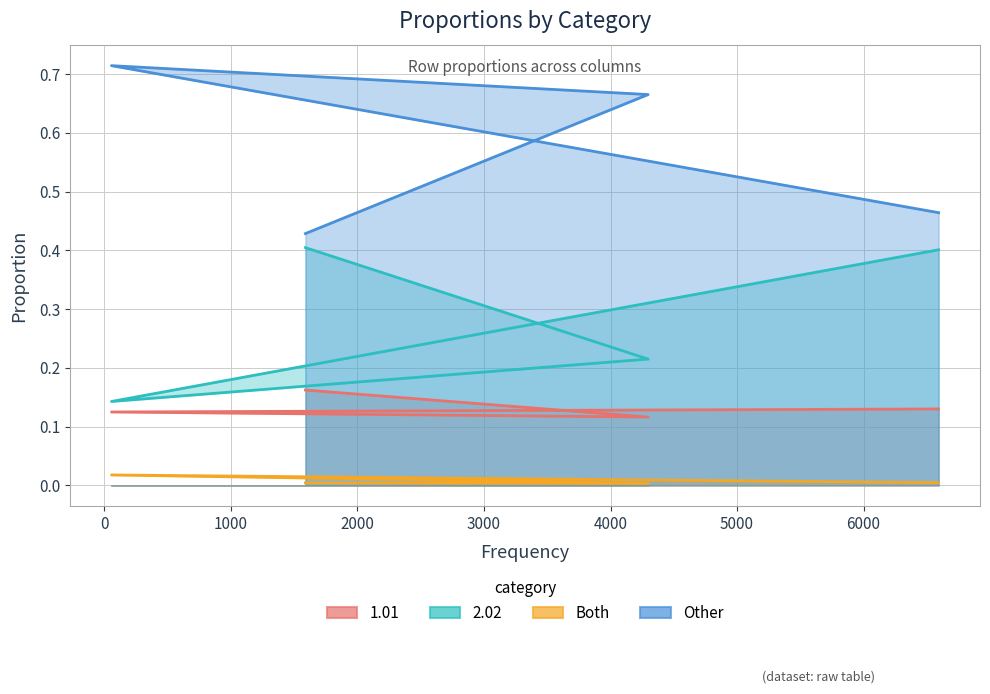

Which series has the largest total across all categories?

Other